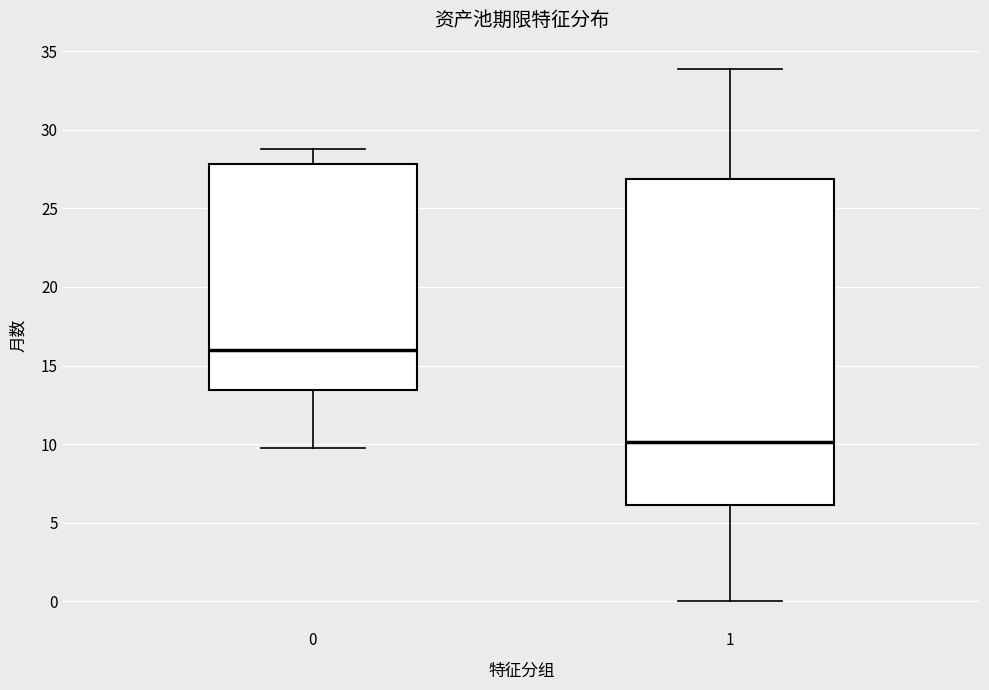

Where is the upper edge of the box at x = 1 on the y-axis? The values are not printed on the chart, so give them approximately, as read against the axis.

27.0